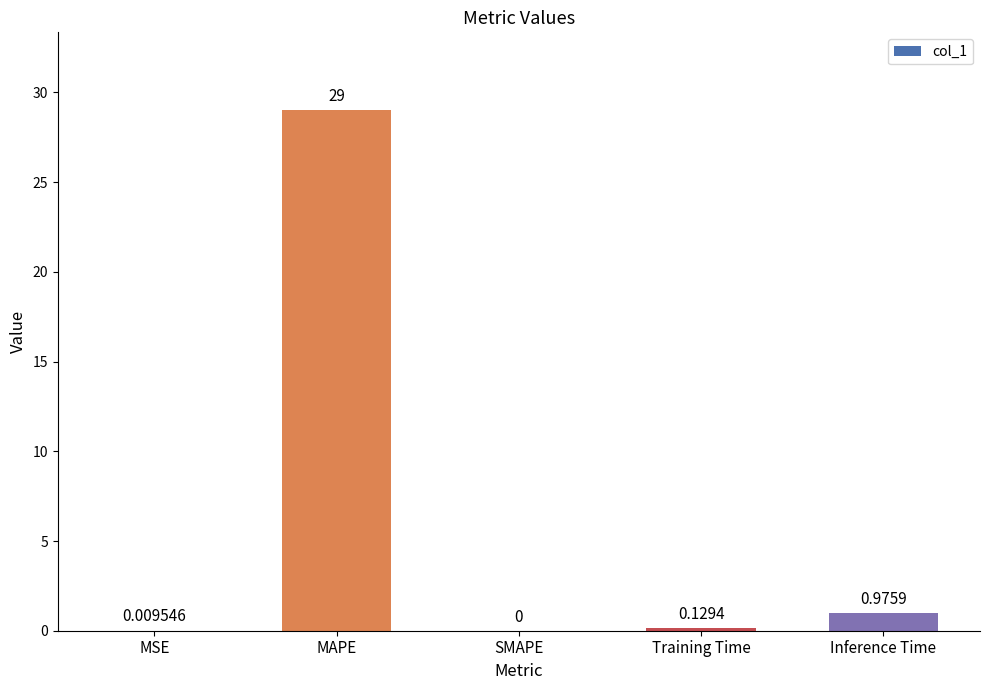

Which has a higher value, Training Time or MAPE?

MAPE